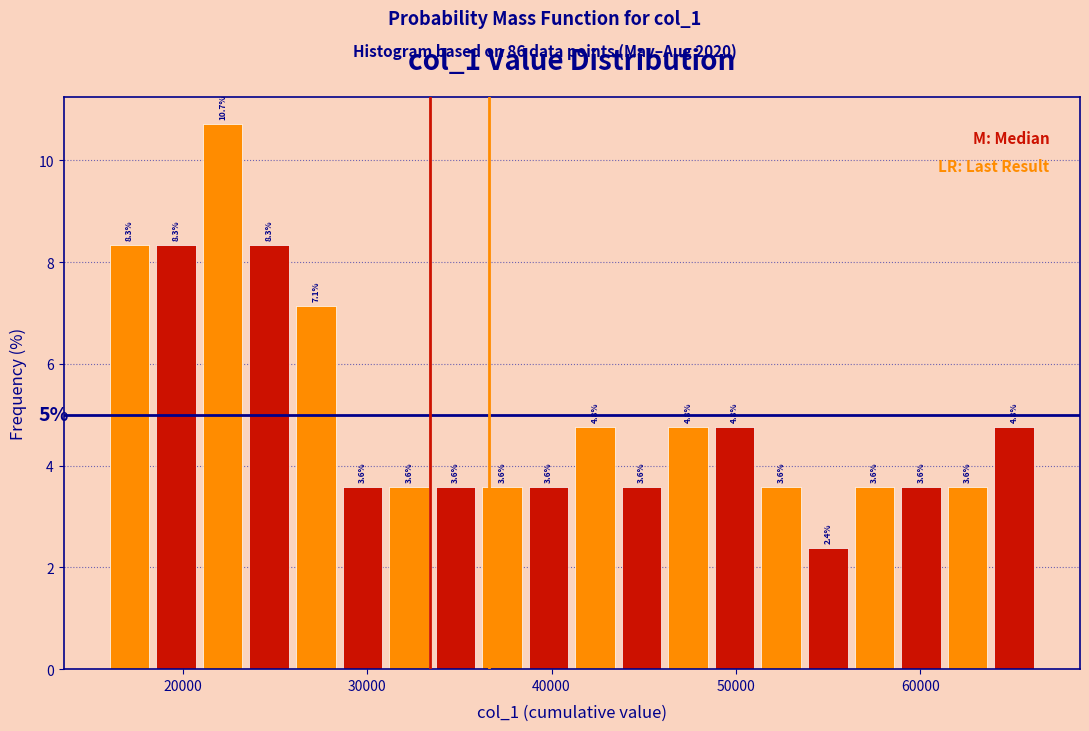

Read against the x-axis, roughly where is the centre of the tallest bar?

22000